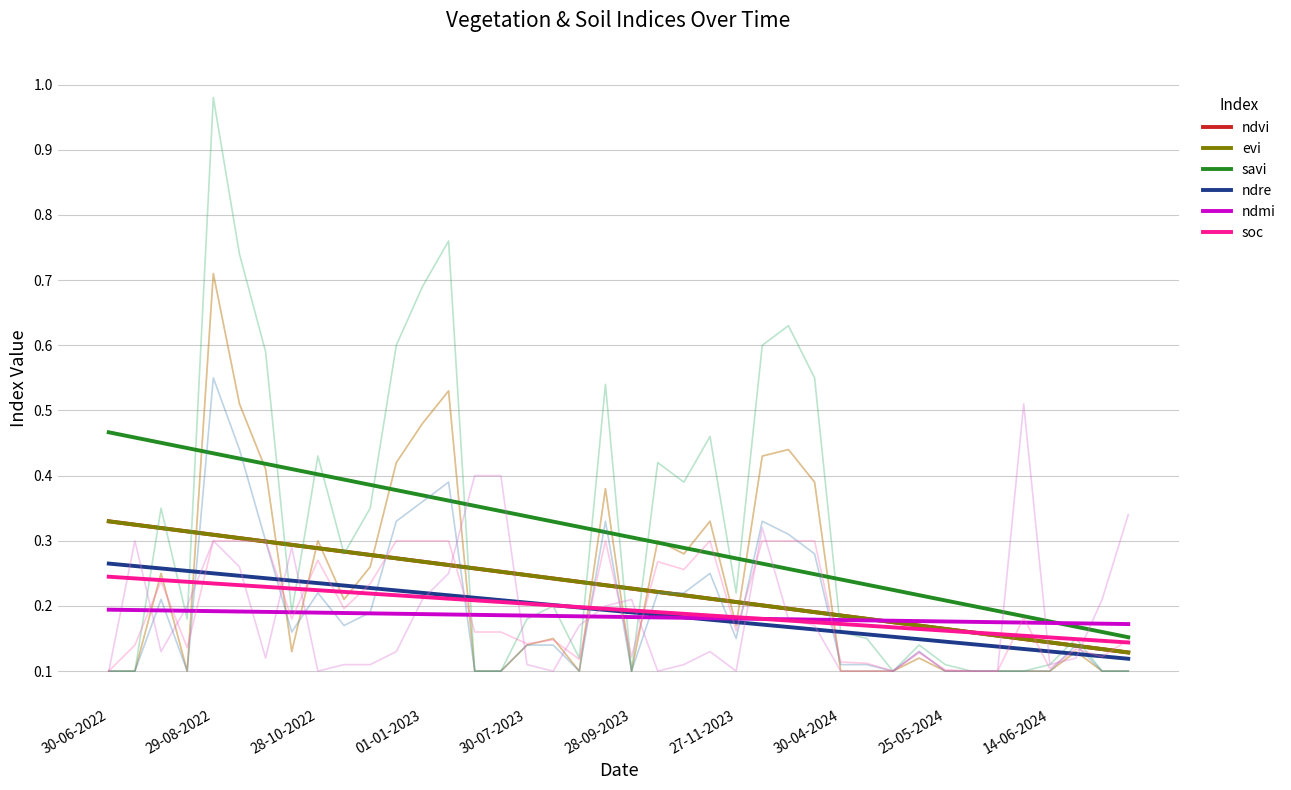

True or false: evi has more than 1 points higher than both neighbors.

False